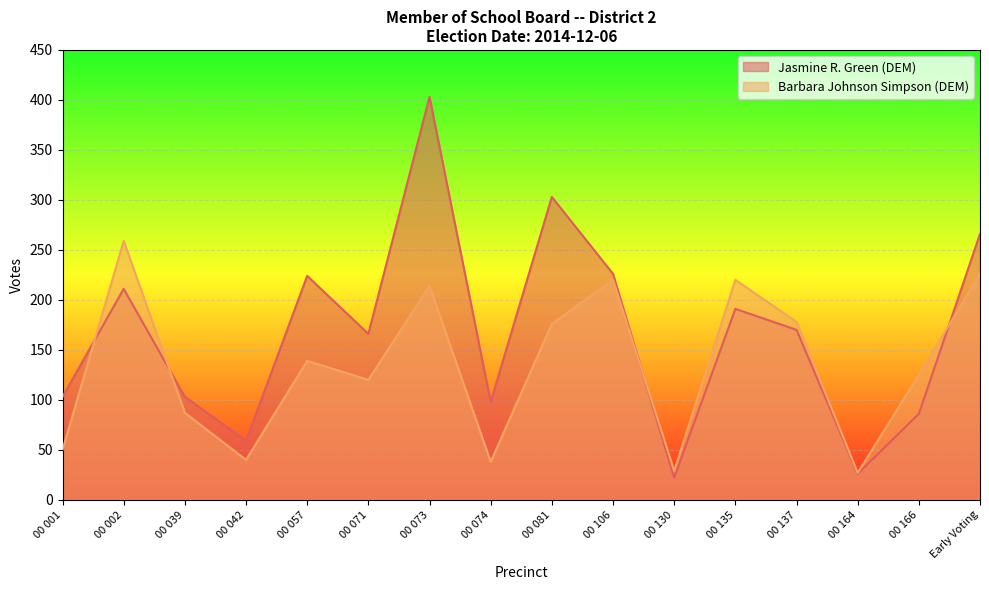

Is the value of Barbara Johnson Simpson (DEM) at 00 001 greater than the value of Jasmine R. Green (DEM) at 00 039?

No